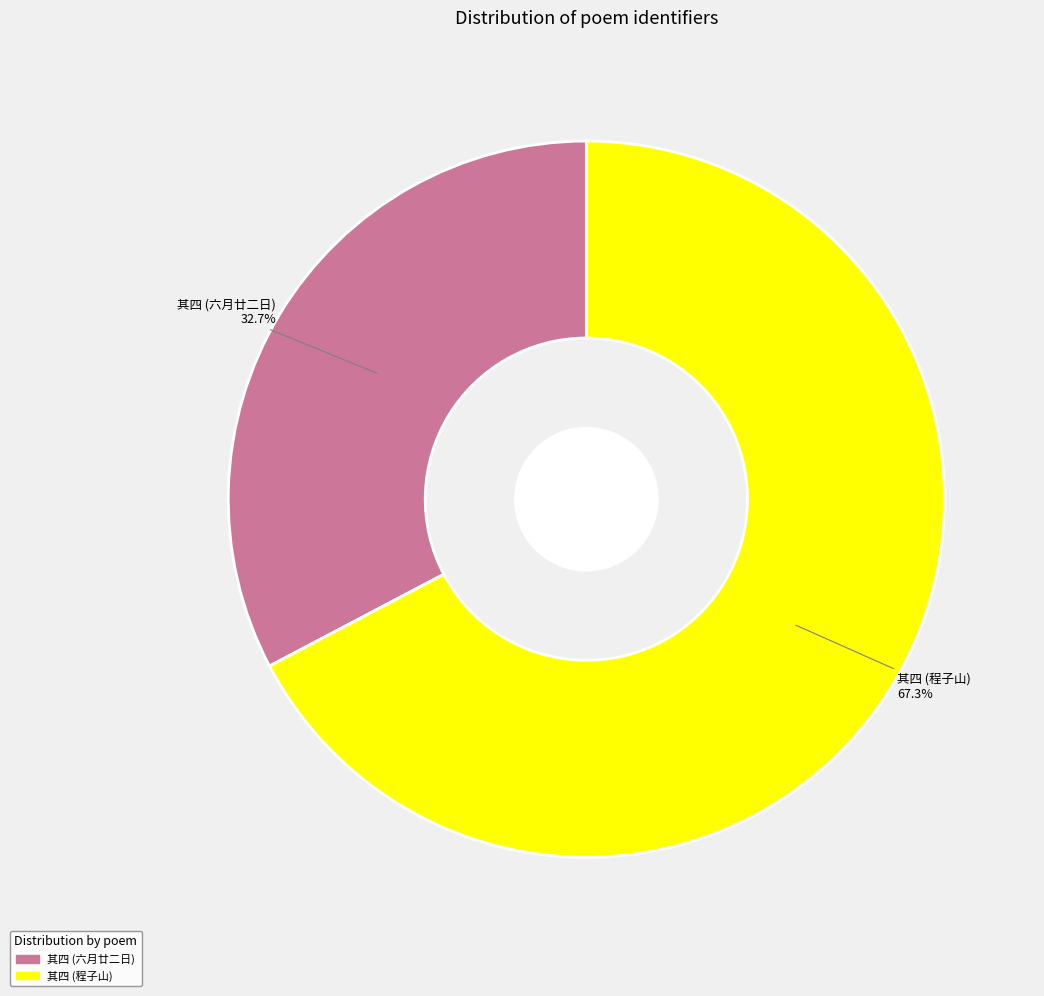

Rank the categories by value from lowest to highest.

其四 (六月廿二日), 其四 (程子山)